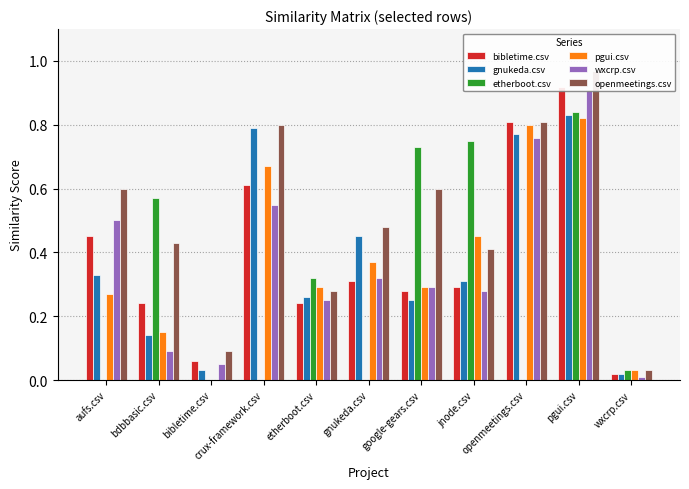

How many bars are there in total?

66